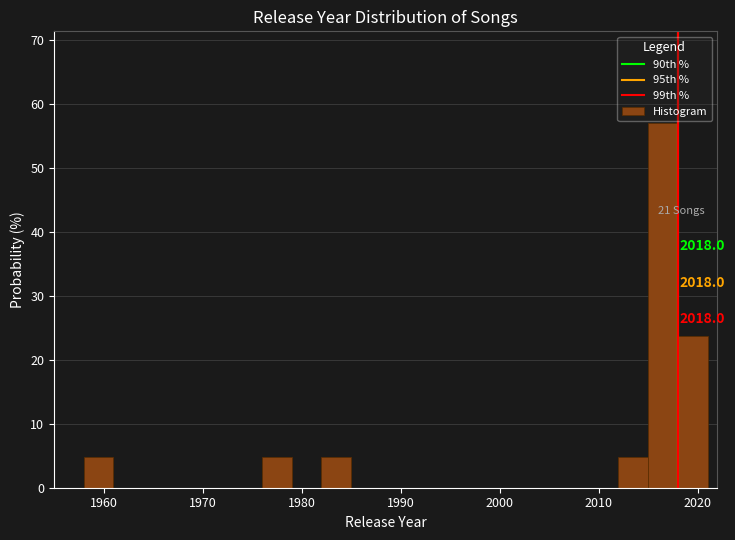

Read against the x-axis, roughly where is the centre of the tallest bar?

2017